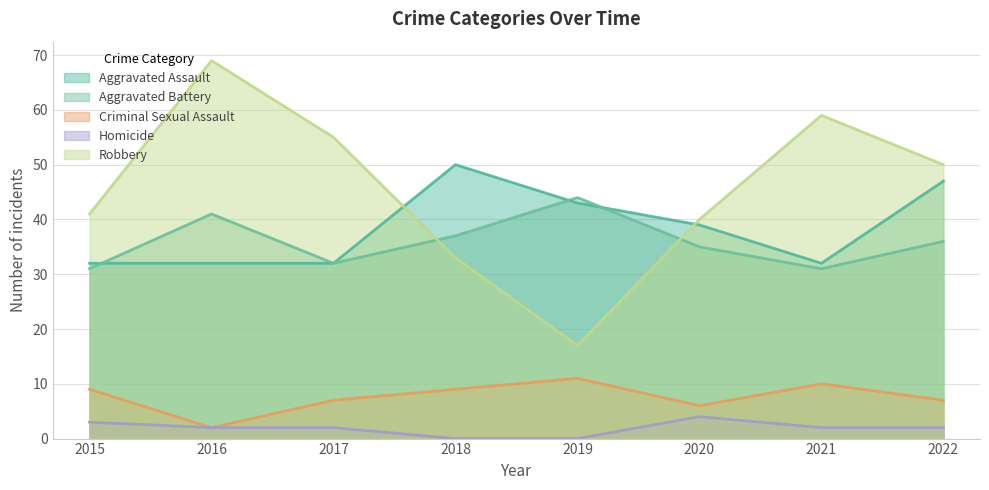

Is the value of Aggravated Assault at 2021 greater than the value of Criminal Sexual Assault at 2017?

Yes